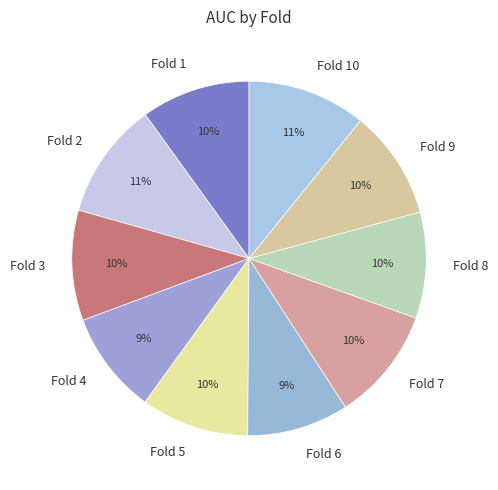

The Fold 8 slice represents 24% of the pie. True or false?

False